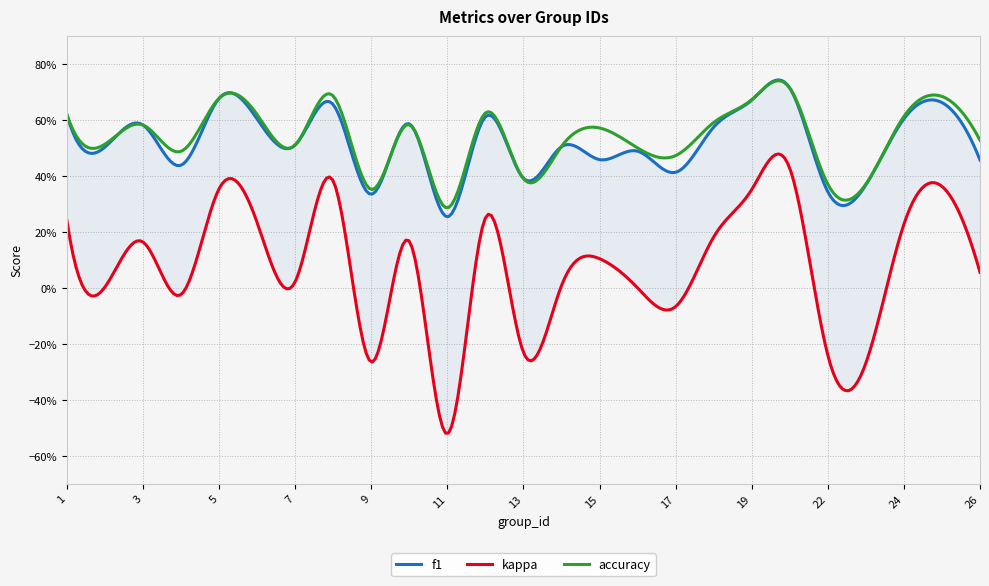

Where is the first local minimum for accuracy?

2